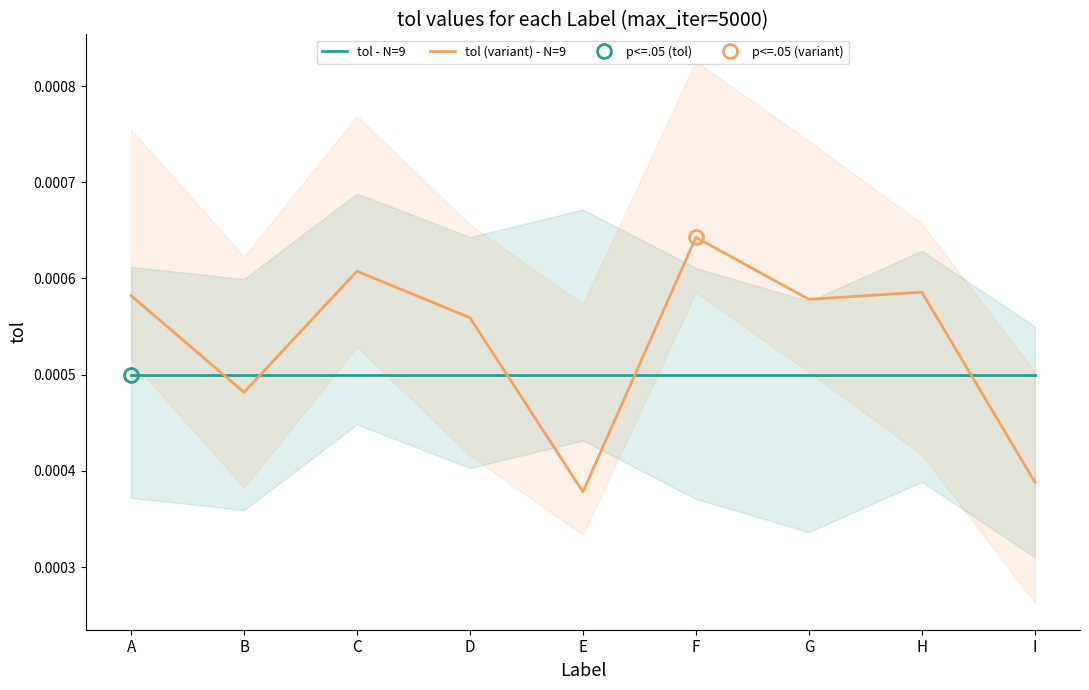

True or false: tol - N=9 and tol (variant) - N=9 cross at least once.

True